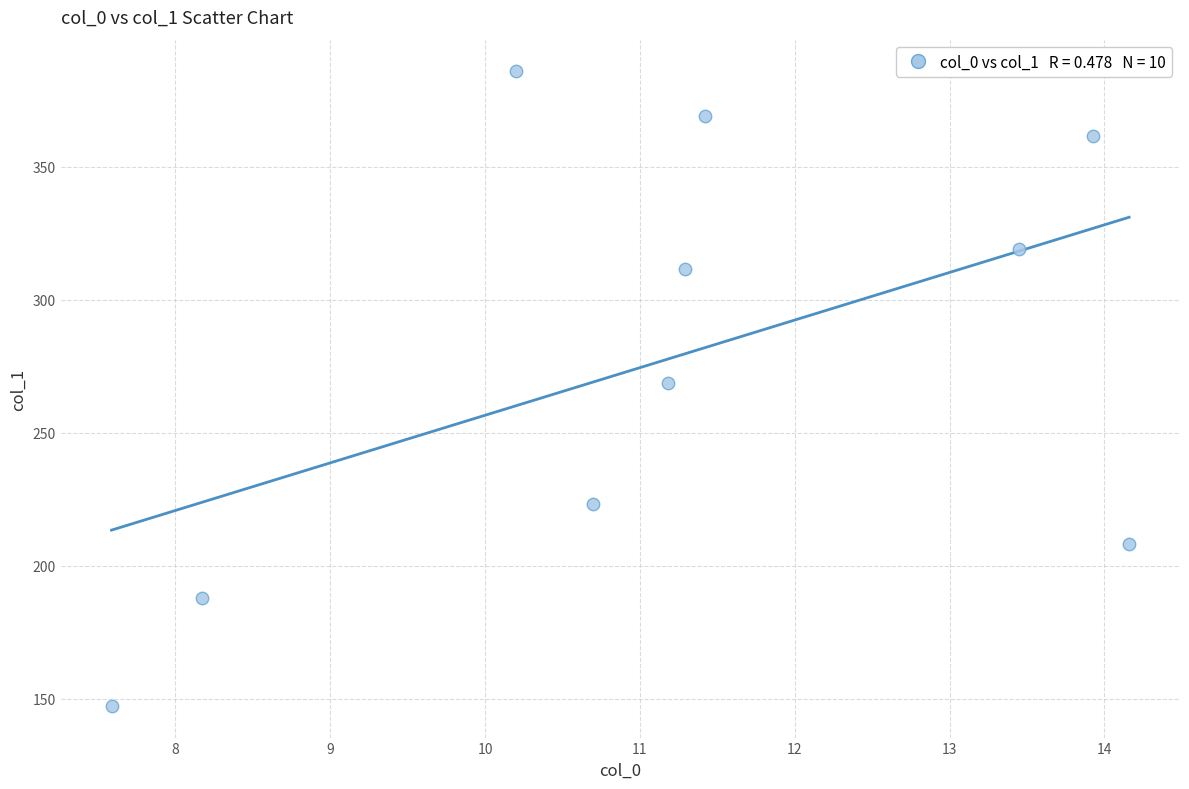

What Y value in the scatter plot is closest to 266?

268.9